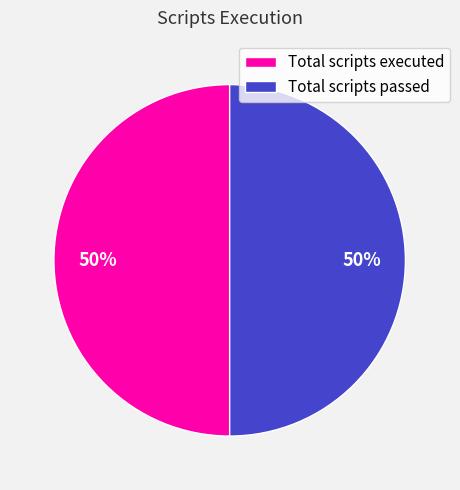

Is it true that Total scripts passed is 50% of the pie?

True